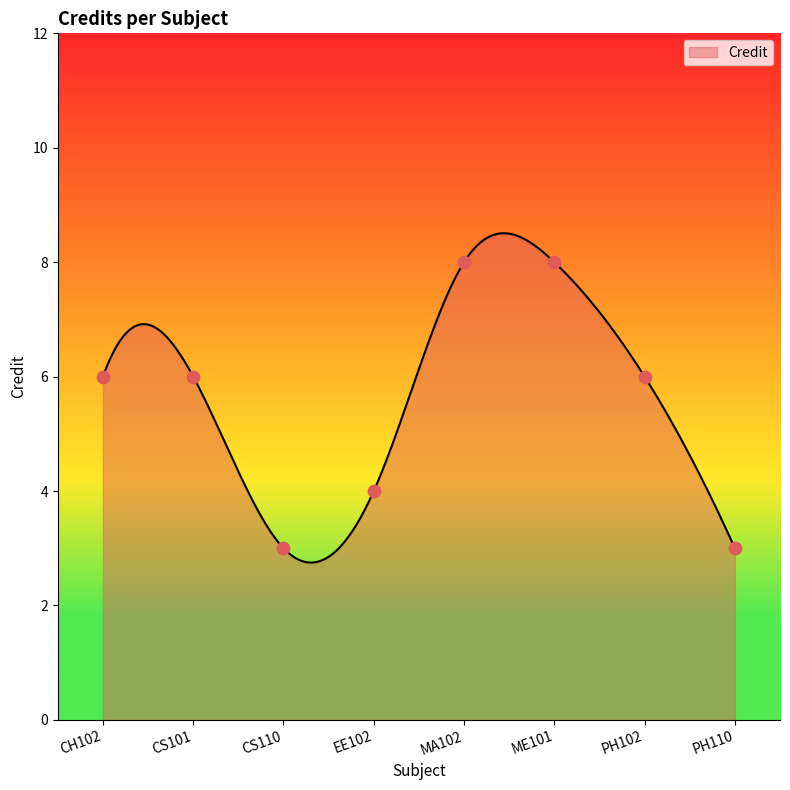

Which has a higher value, EE102 or MA102?

MA102